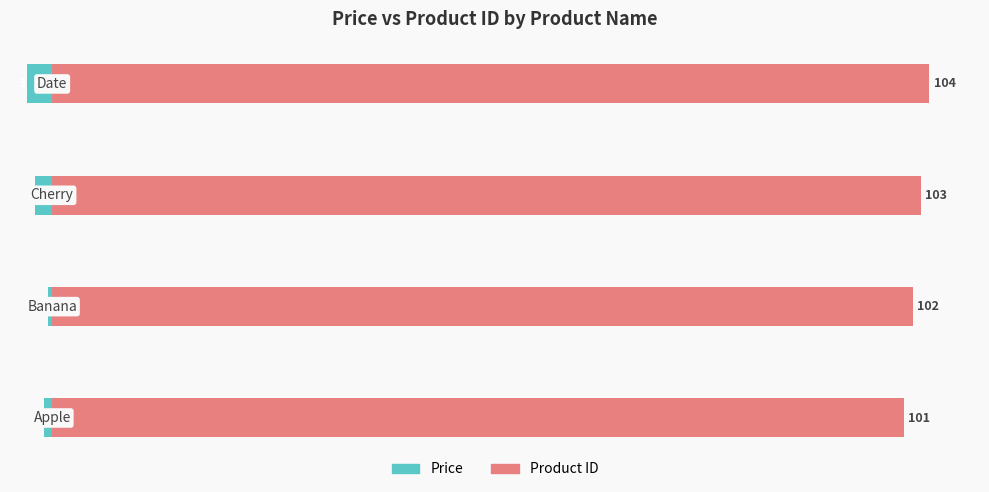

Is it true that Product ID equals 42.3 at 2?

False